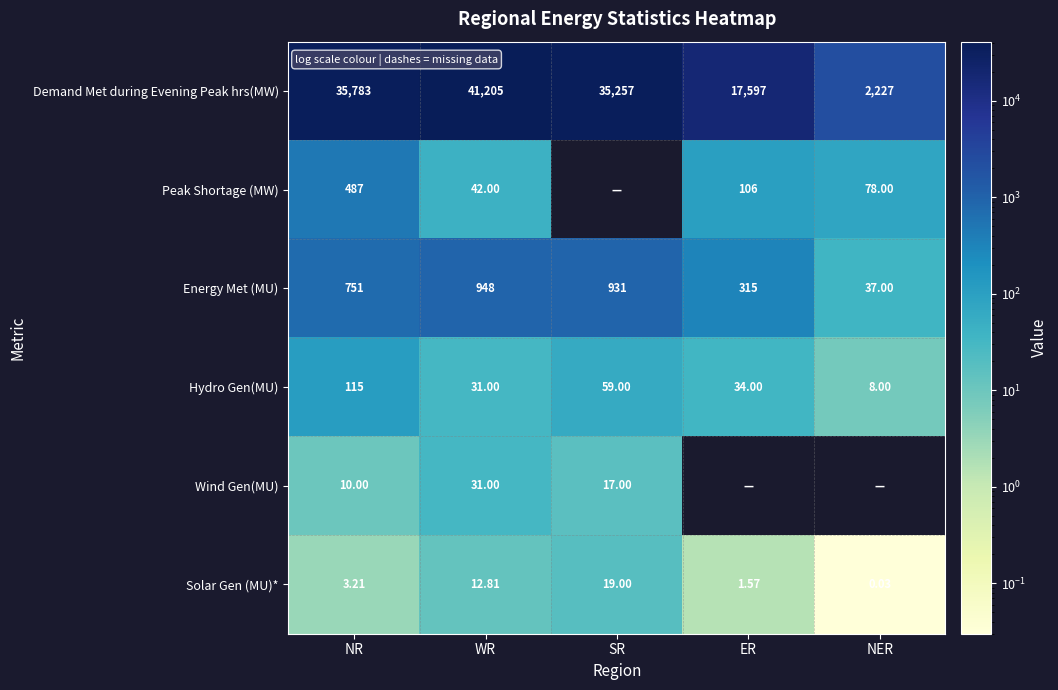

Which has a higher value, SR or NR?

NR